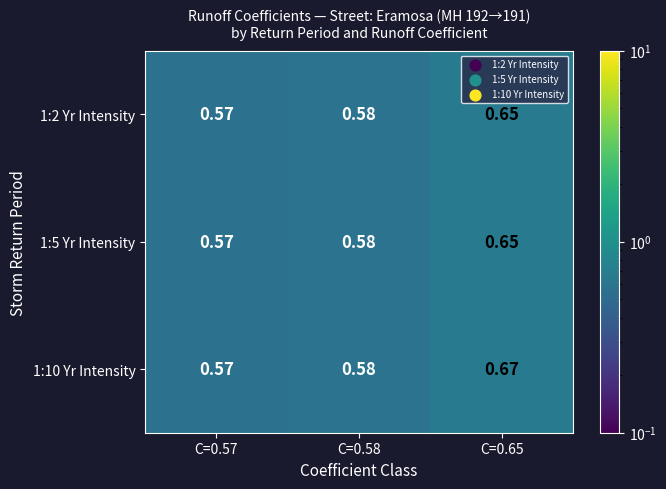

Is the value of 1:10 Yr Intensity at C=0.65 greater than the value of 1:2 Yr Intensity at C=0.57?

Yes